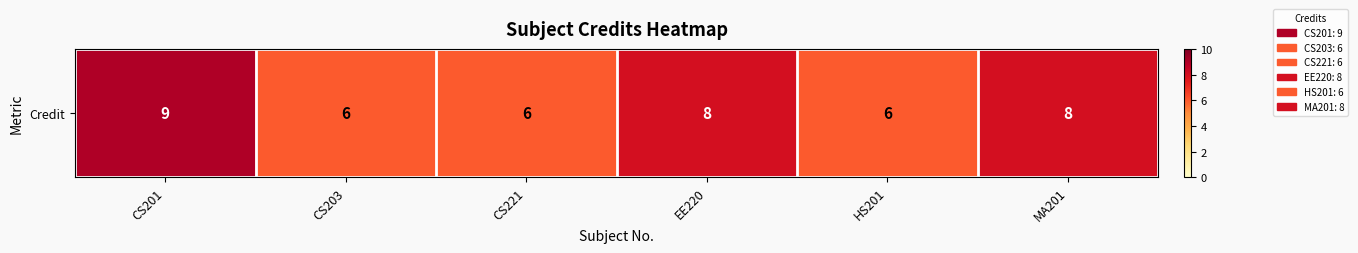

What is the approximate value at CS221?

6